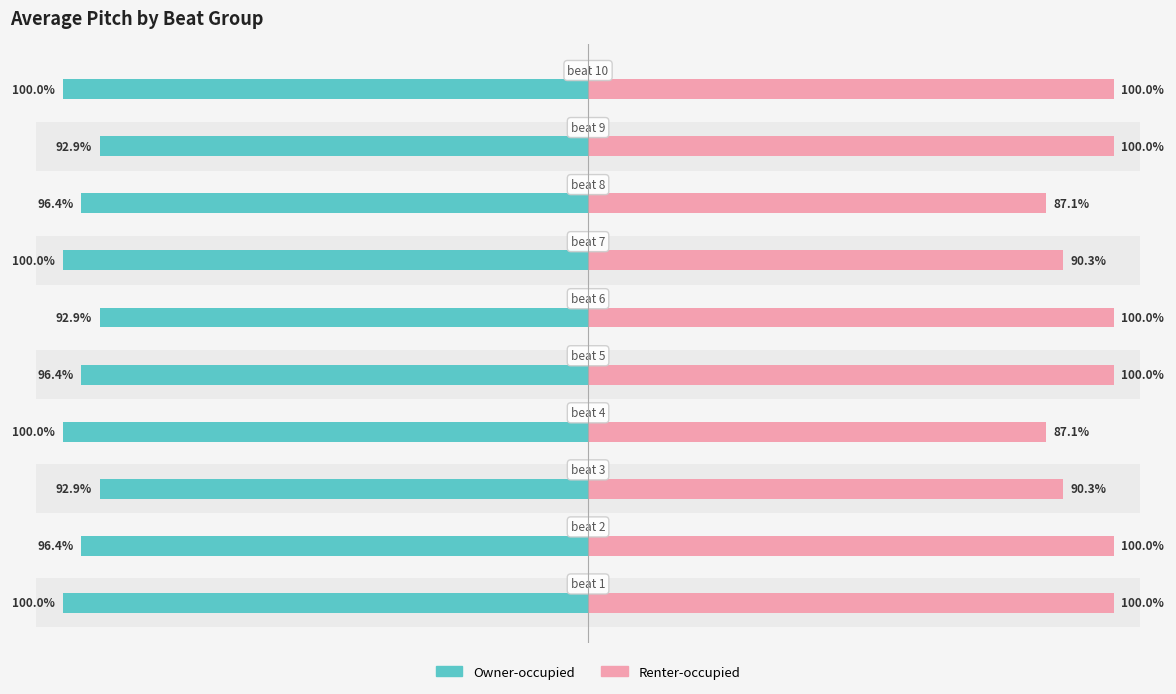

Reading right to left, extract all data points from this chart.

Owner-occupied: -100.0	-92.9	-96.4	-100.0	-92.9	-96.4	-100.0	-92.9	-96.4	-100.0
Renter-occupied: 100.0	100.0	87.1	90.3	100.0	100.0	87.1	90.3	100.0	100.0